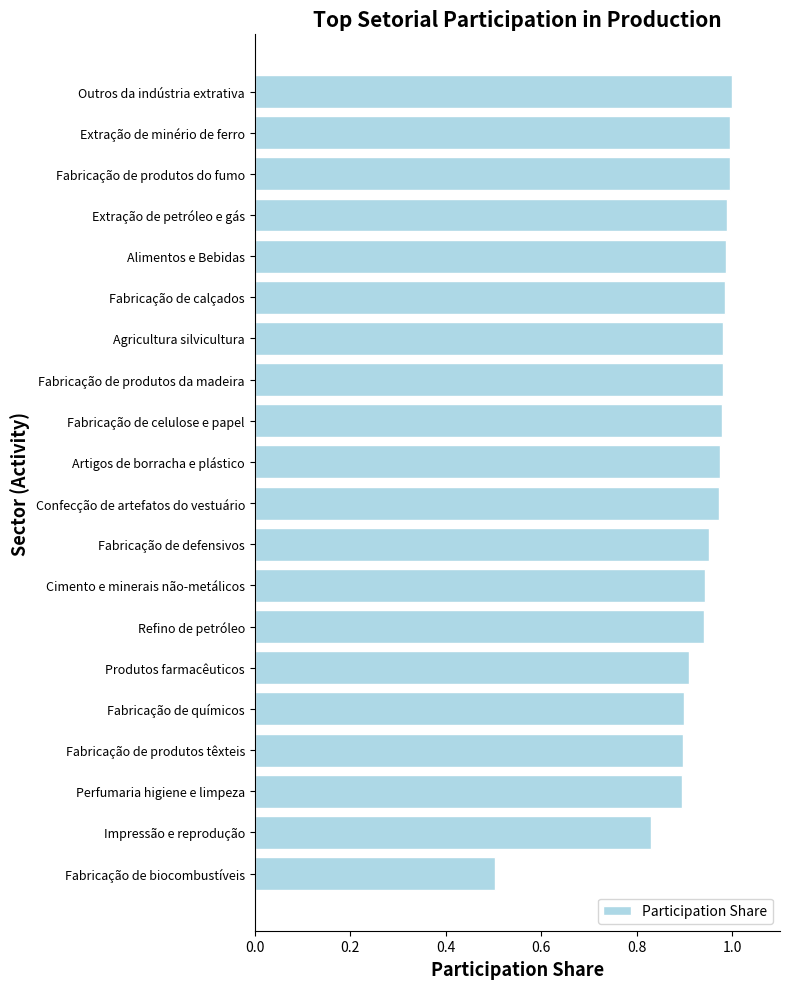

Are the bars horizontal?

Yes